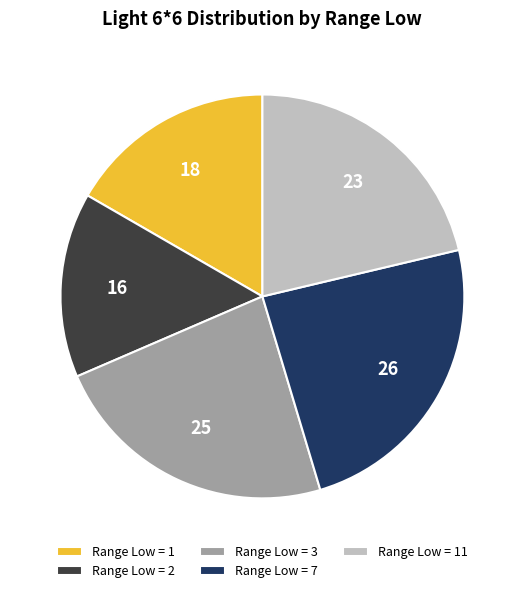

Is the sum of Range Low = 11 and Range Low = 7 greater than half?

No